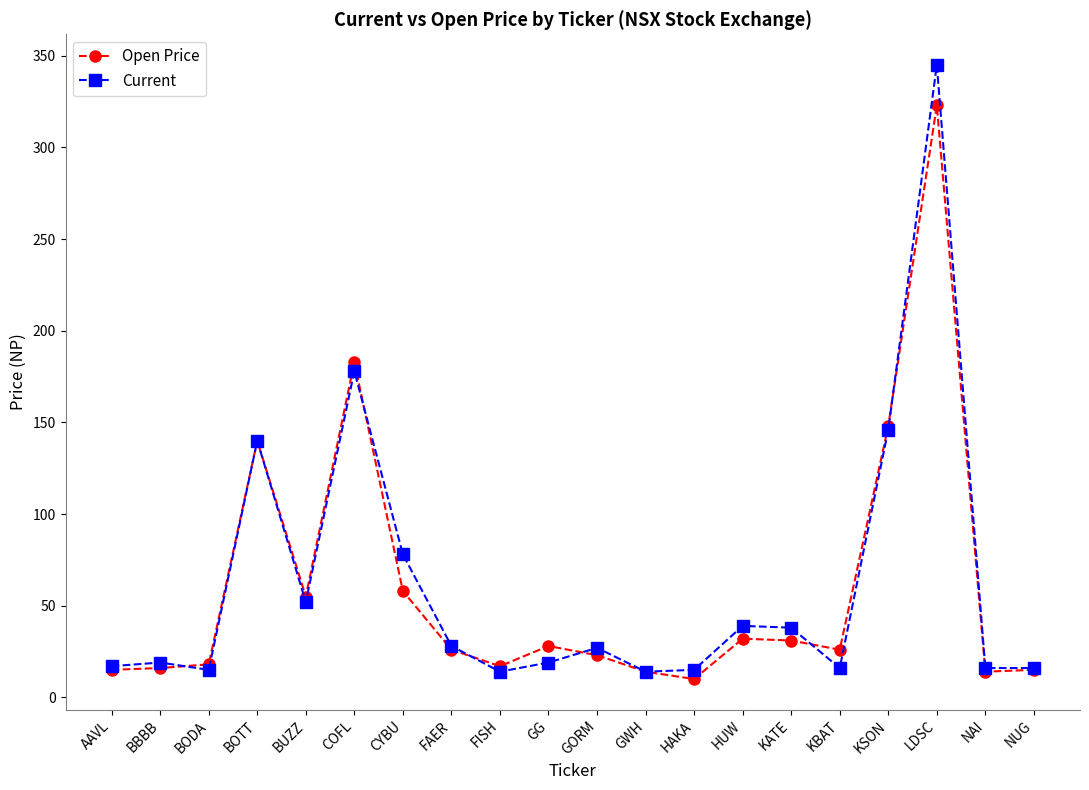

What is the value of the Current point at the 9th from the left?

14